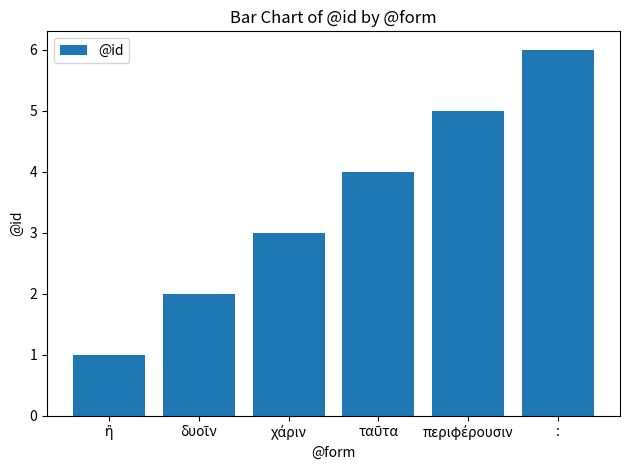

What is the average value?

4